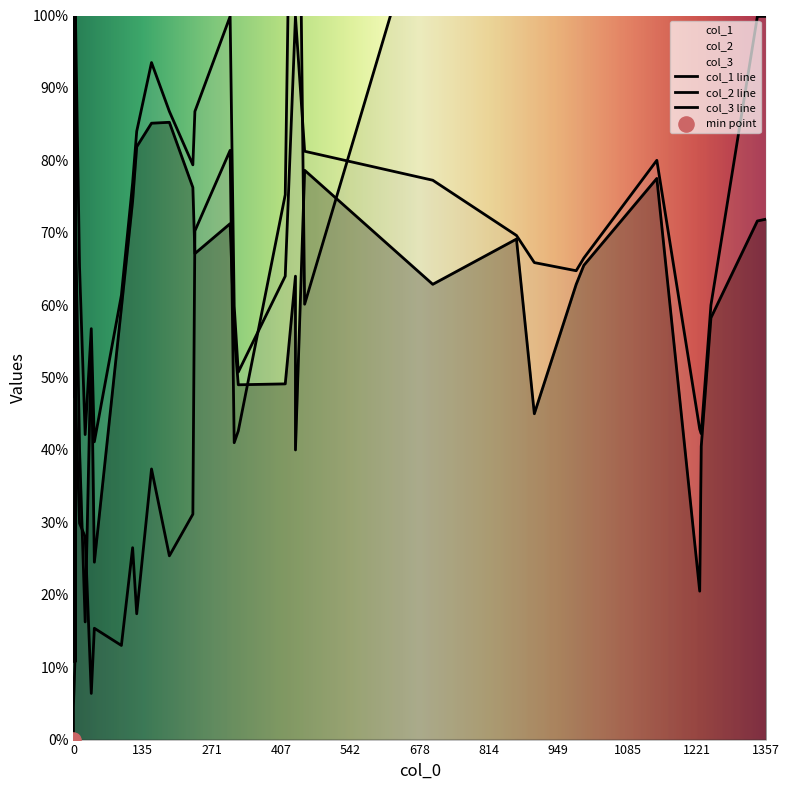

What are all the series names shown in the legend?

col_1, col_2, col_3